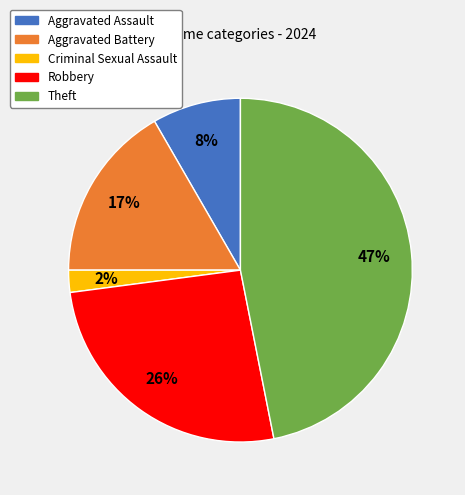

Rank the categories by value from highest to lowest.

Theft, Robbery, Aggravated Battery, Aggravated Assault, Criminal Sexual Assault